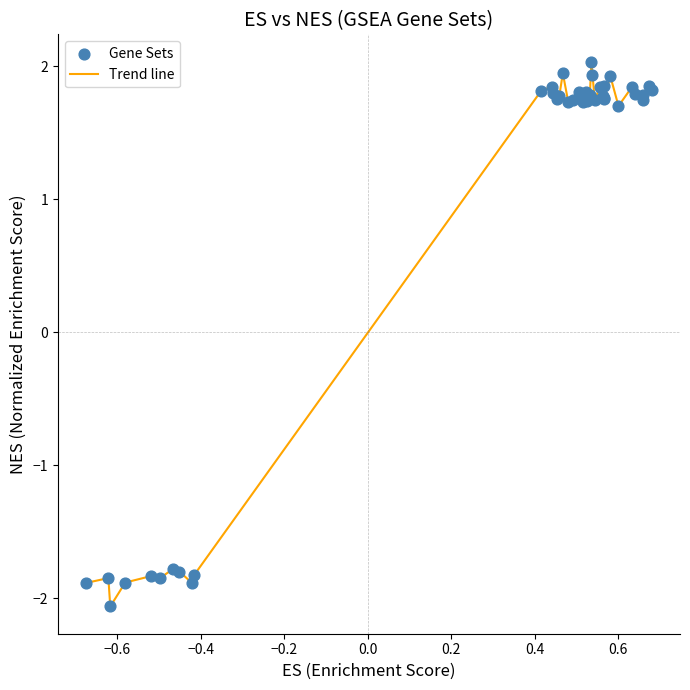

What is the minimum value shown in the chart?

-2.1